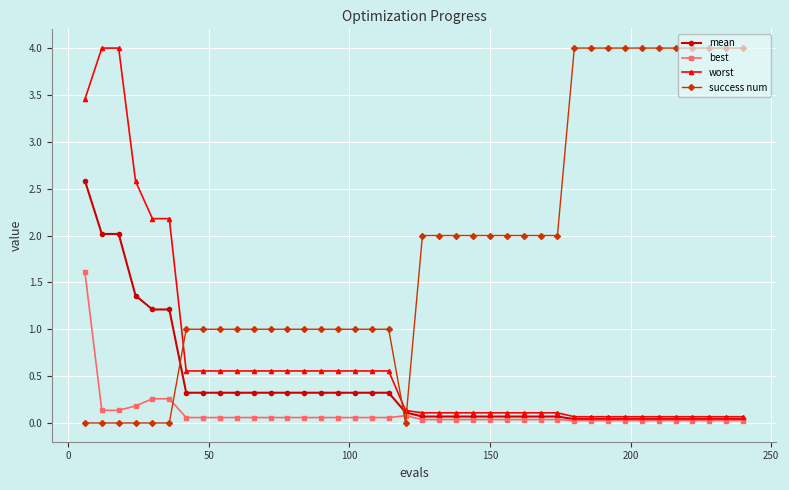

How many intersections are there between success num and worst?

3